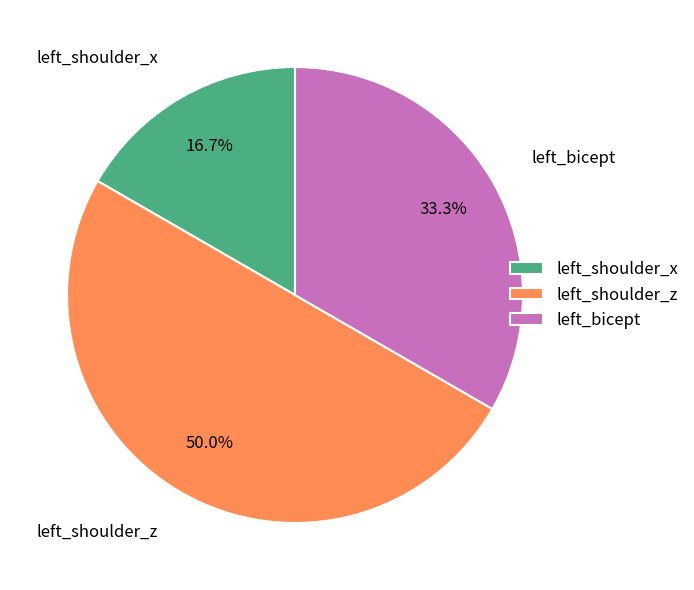

Count the number of slices in the pie.

3